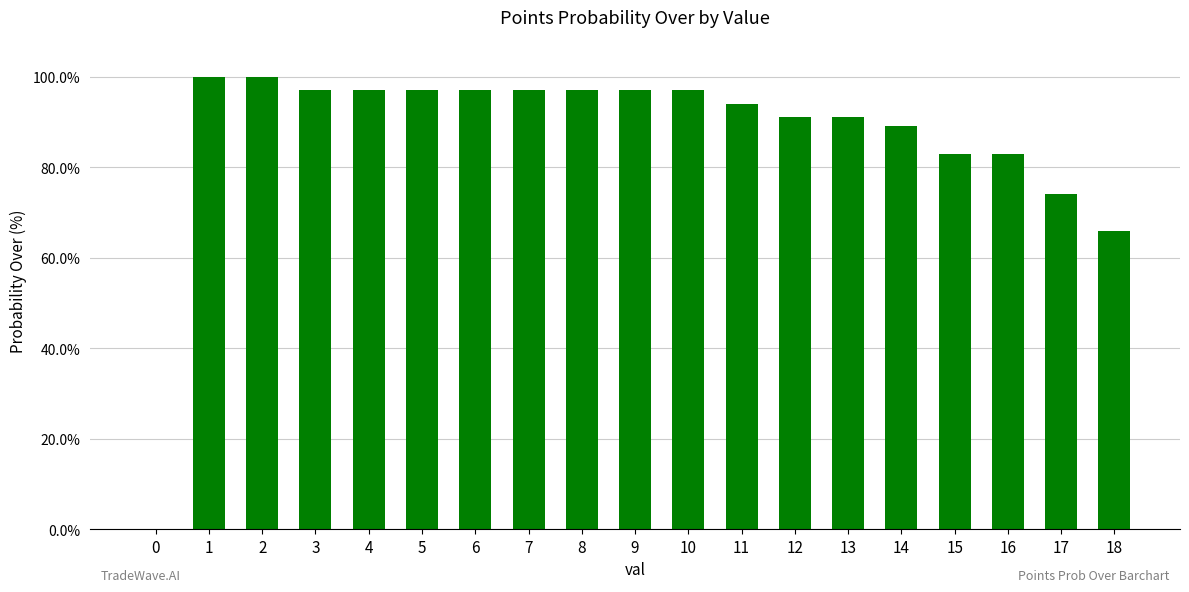

How many positive values are there?

18